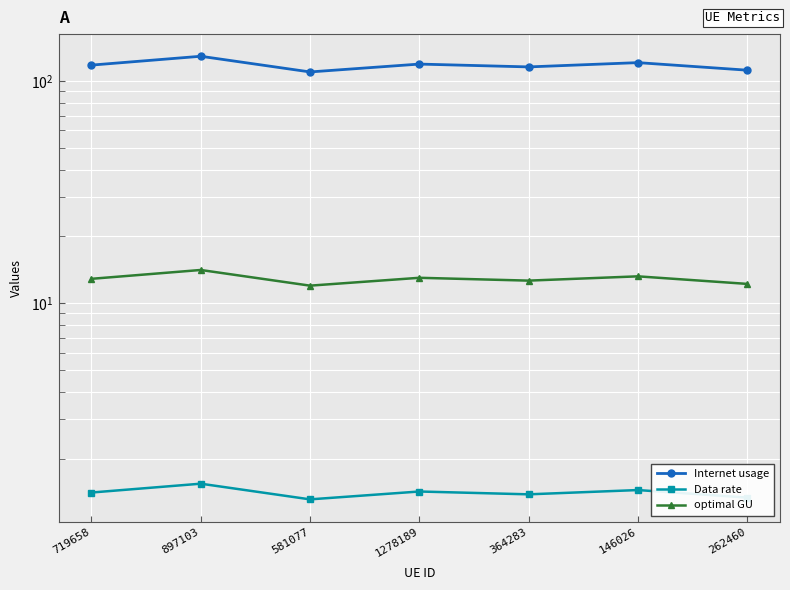

What is the highest value of the Data rate series?

1.5